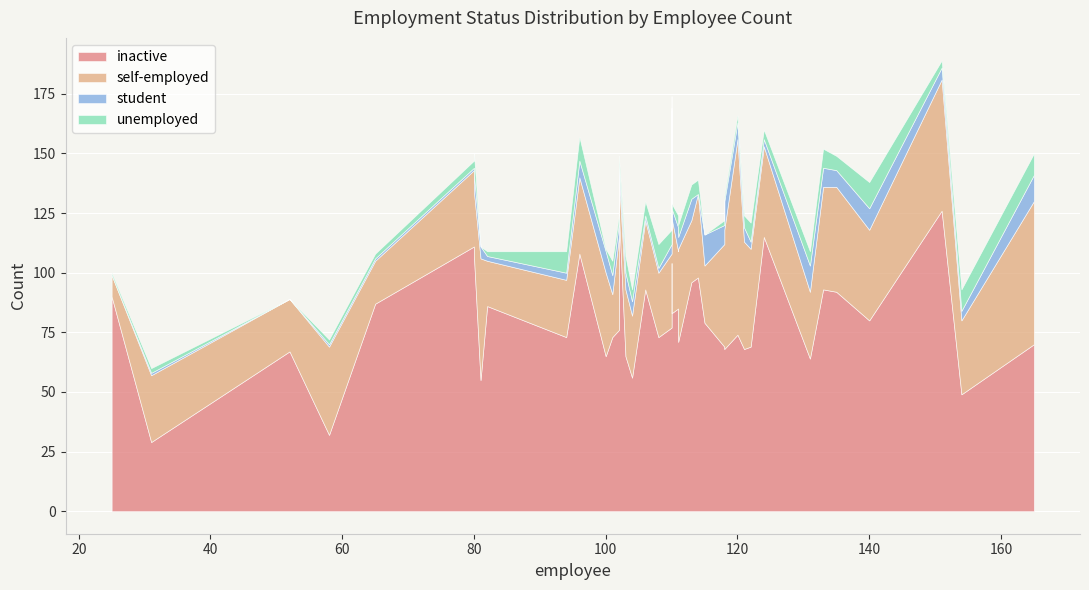

True or false: self-employed has more than 0 interior local peaks.

True